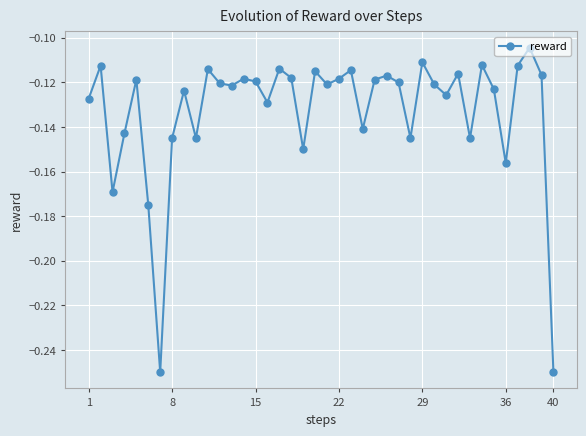

How many lines are shown in the chart?

1